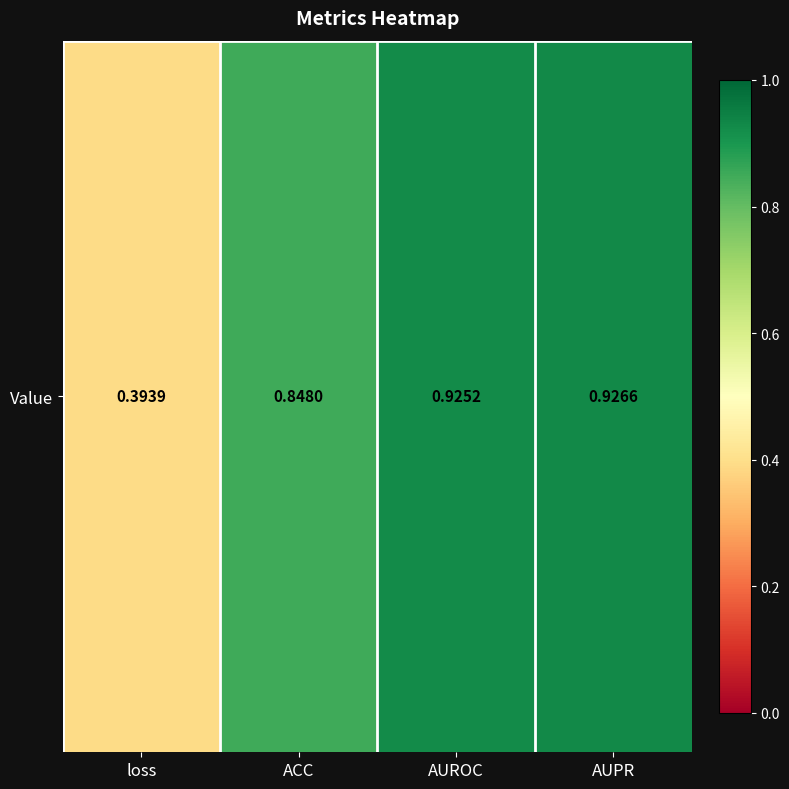

Reading left to right, list all the values displayed in this chart.

loss=0.4	ACC=0.8	AUROC=0.9	AUPR=0.9